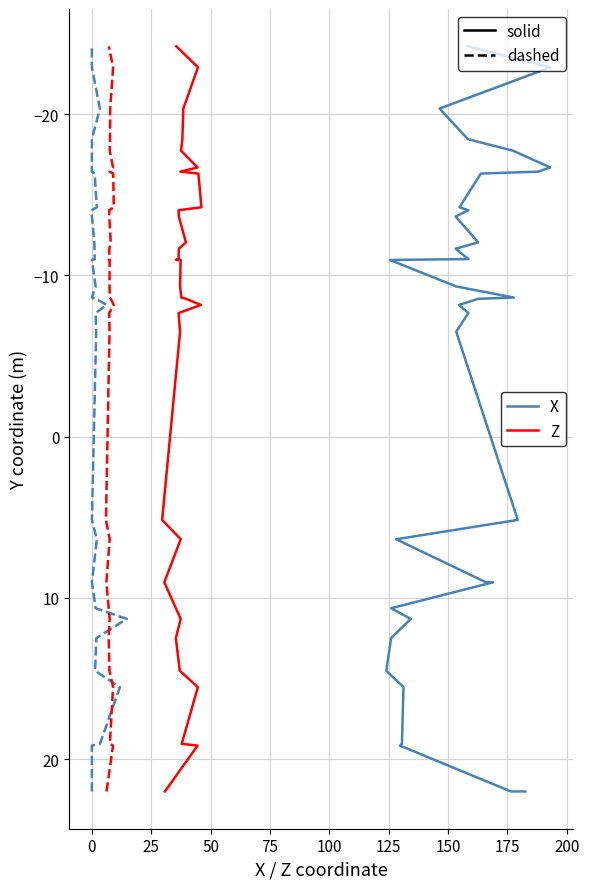

True or false: X and J29 (Z) cross at least once.

False